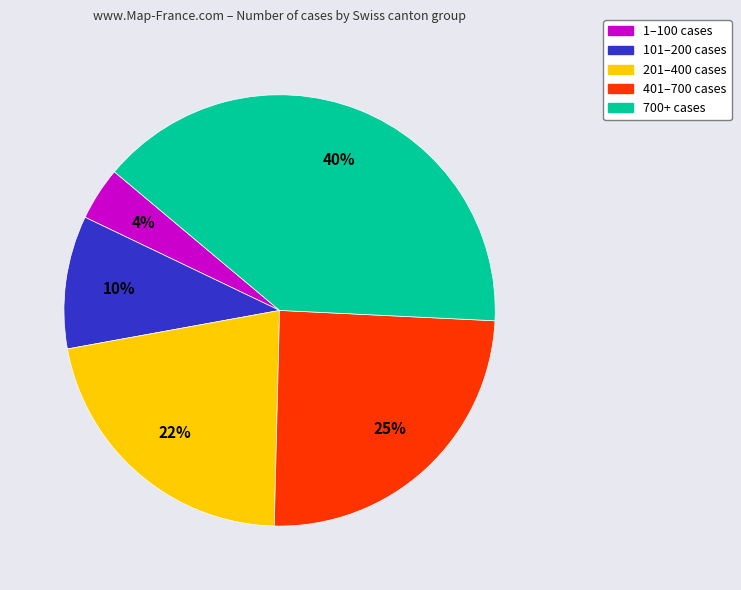

How many segments does this pie chart have?

5